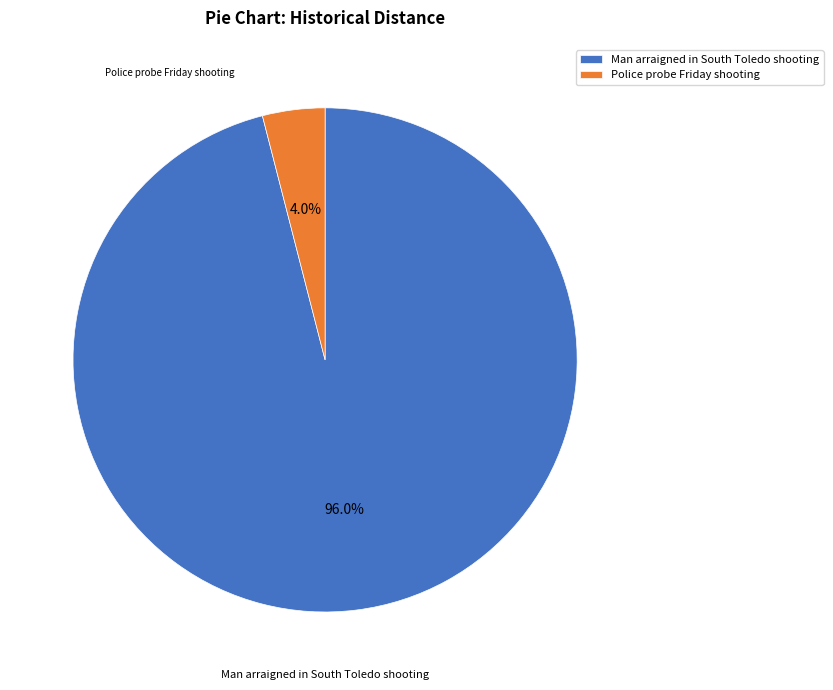

Does Police probe Friday shooting account for over 50% of the chart?

No